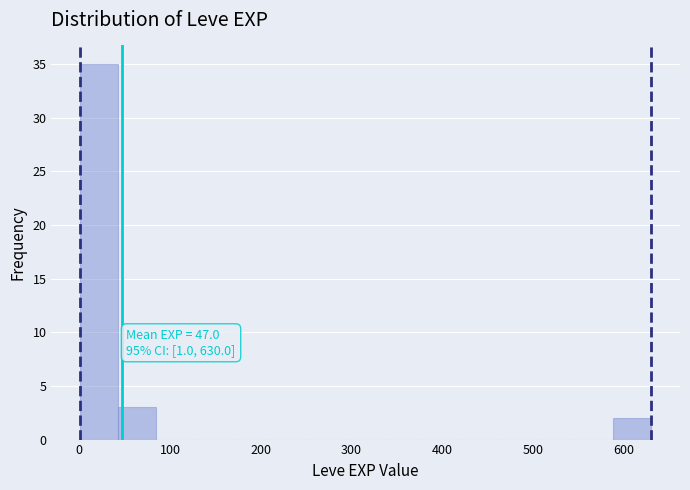

Which range on the x-axis has the tallest bar?

0 to 40